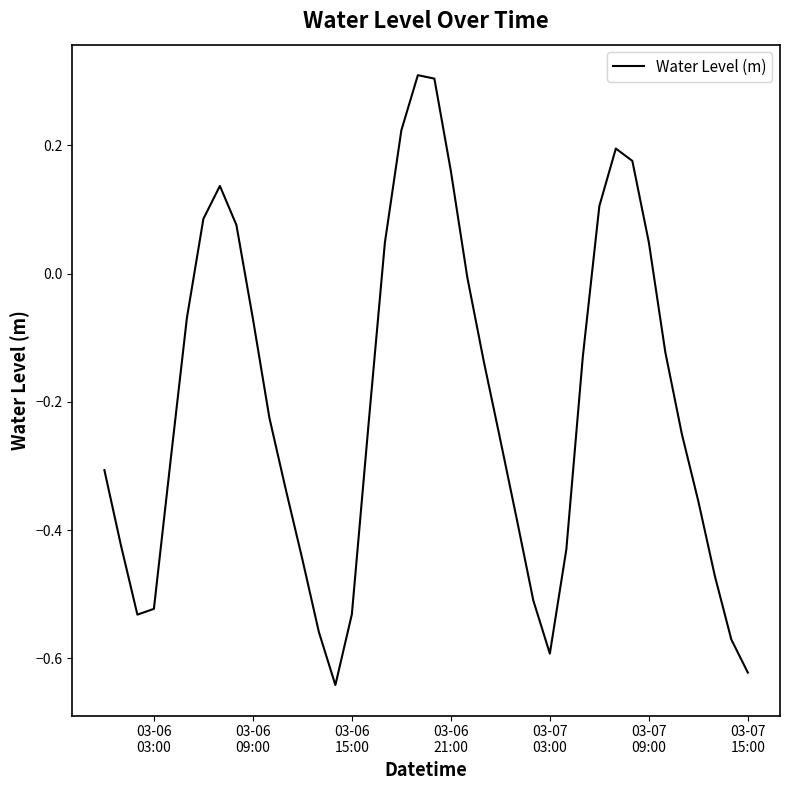

What is the difference between the maximum and minimum values?

1.0